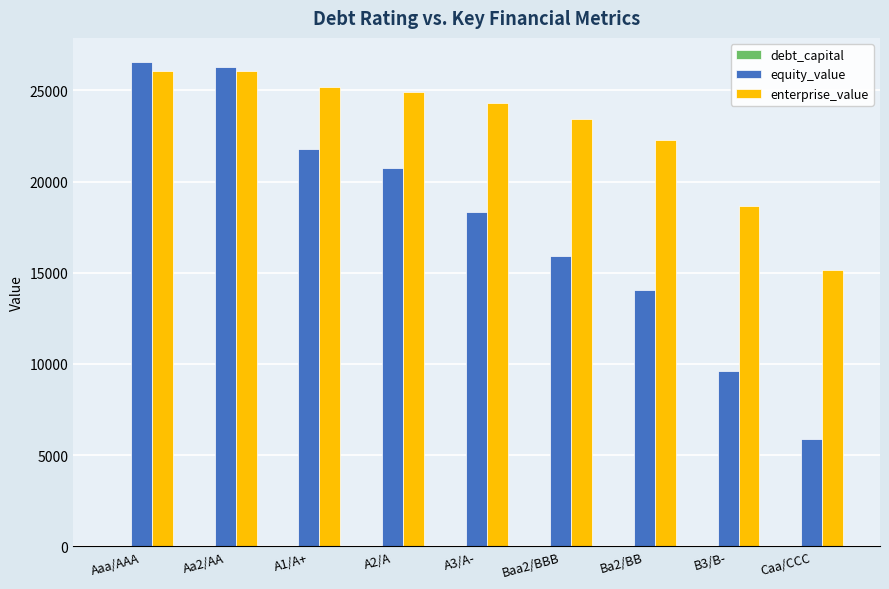

What is the greatest value displayed?

26546.5